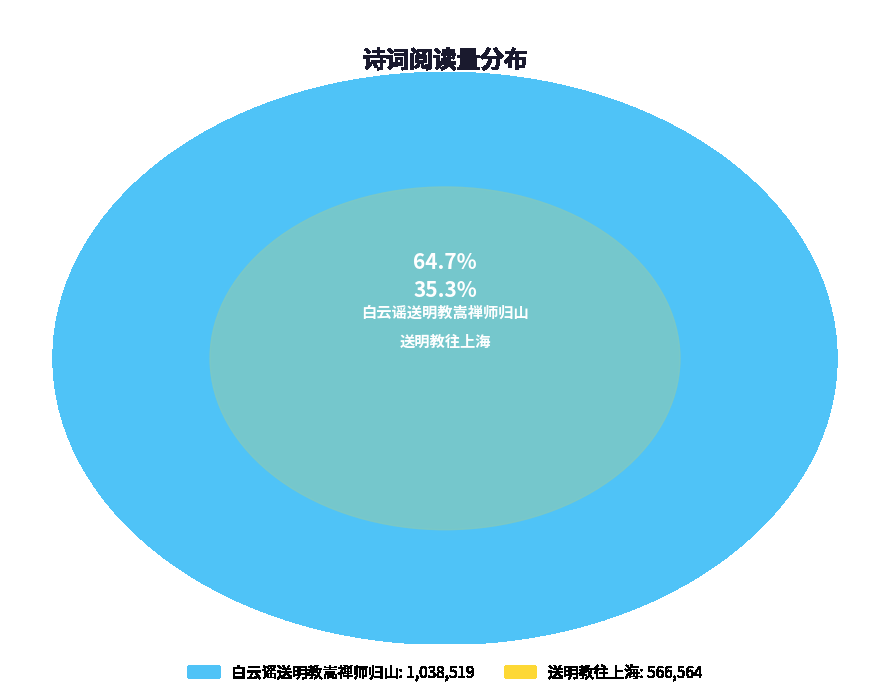

Which slice is the largest?

白云谣送明教嵩禅师归山